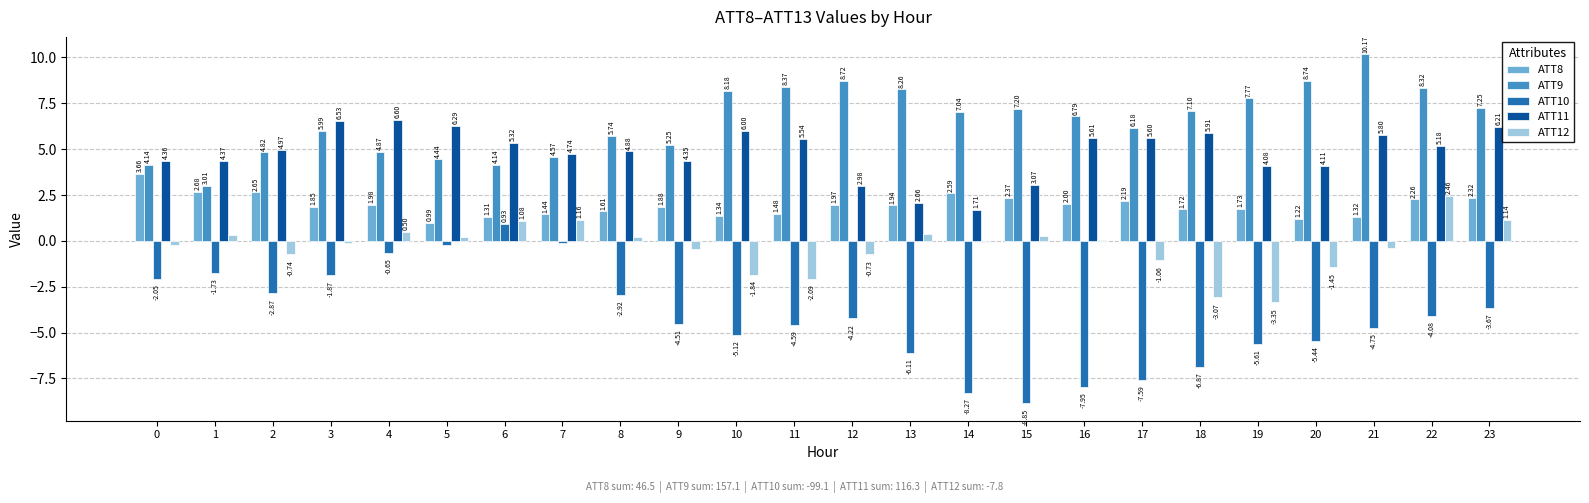

What is the sum of all ATT10 values?

-99.1